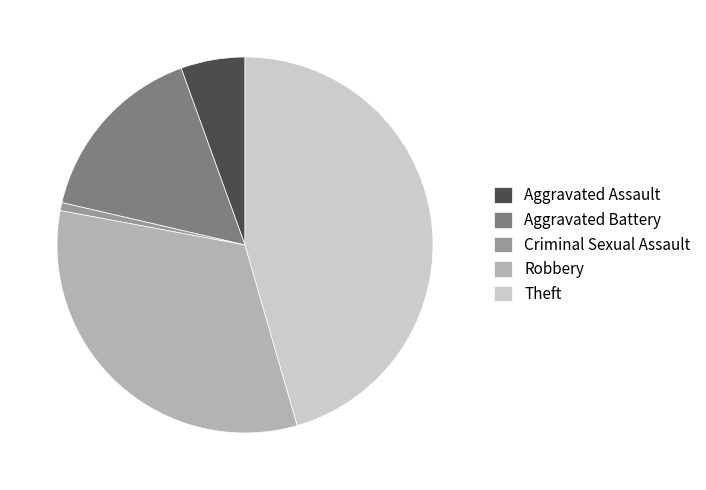

Rank the categories by value from highest to lowest.

Theft, Robbery, Aggravated Battery, Aggravated Assault, Criminal Sexual Assault